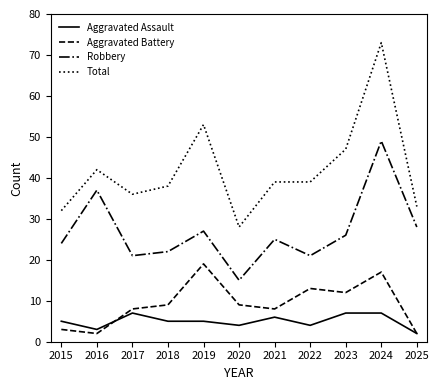

True or false: Total and Robbery intersect in this chart.

False